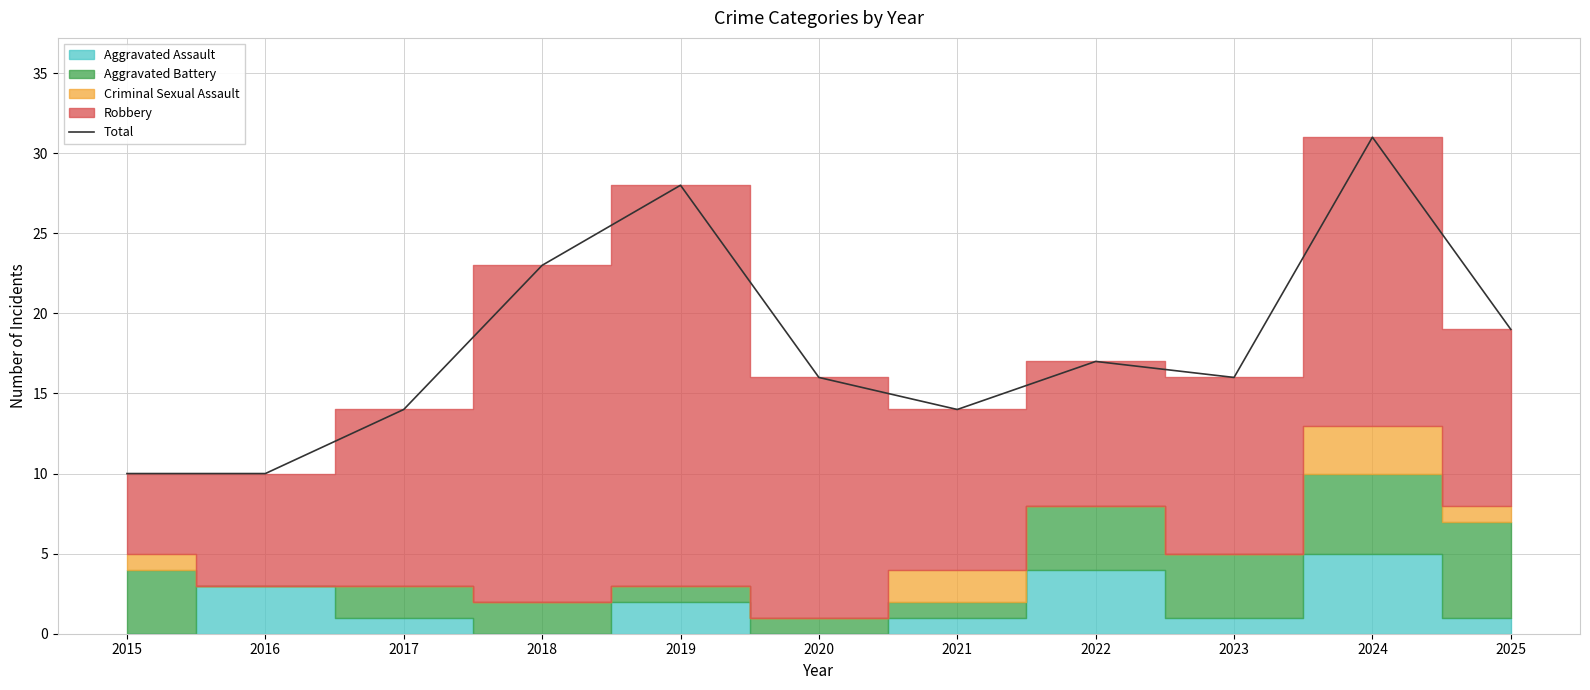

Read the value at 2018.

23